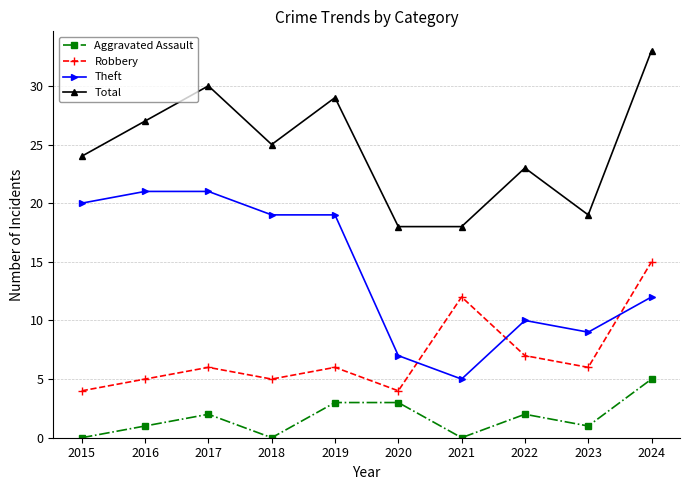

How many series are shown in this chart?

4